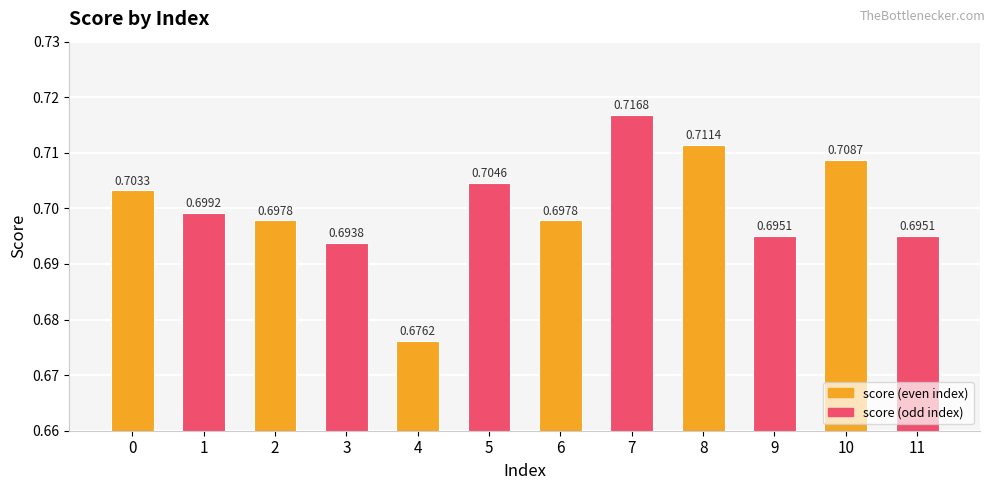

What is the sum of all values?

8.4